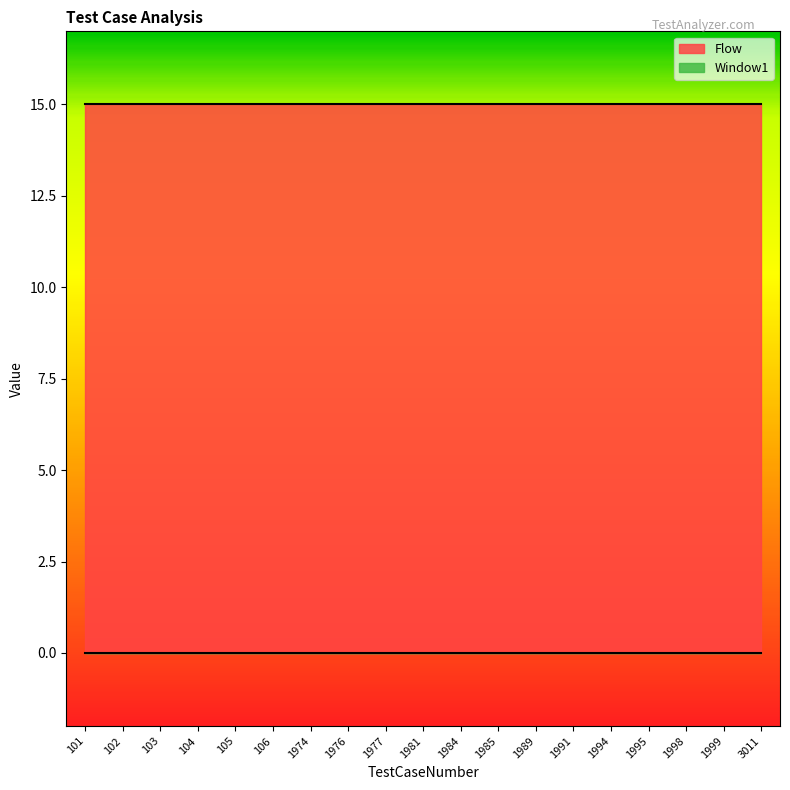

What is the sum of all Flow values?

285